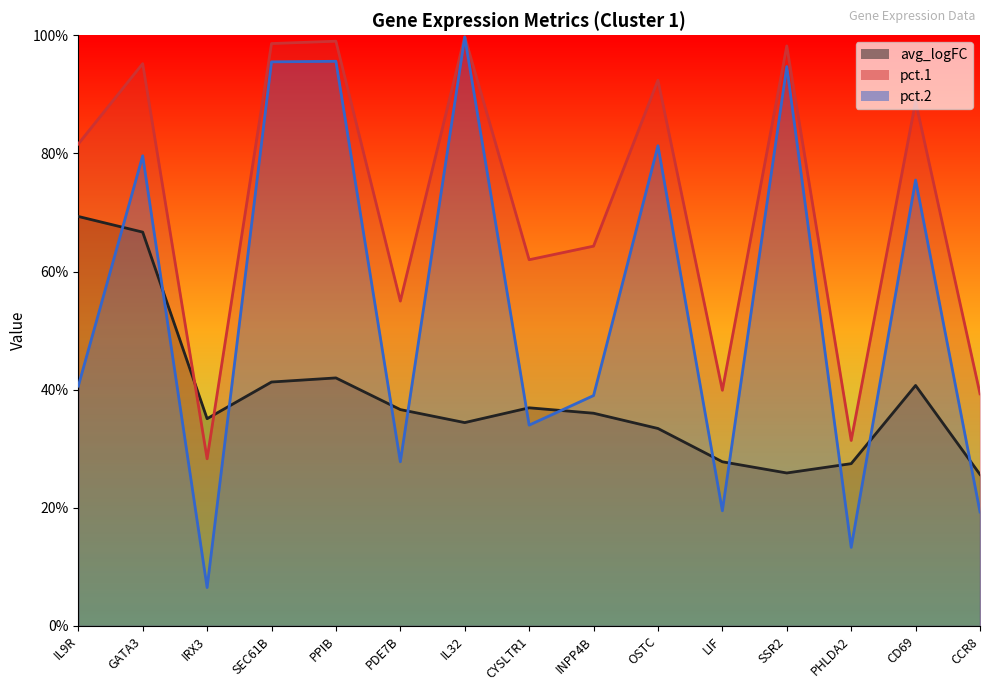

Between IL9R and OSTC, which series saw the biggest shift?

pct.2